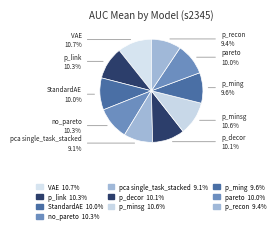

How many slices are in this pie chart?

10